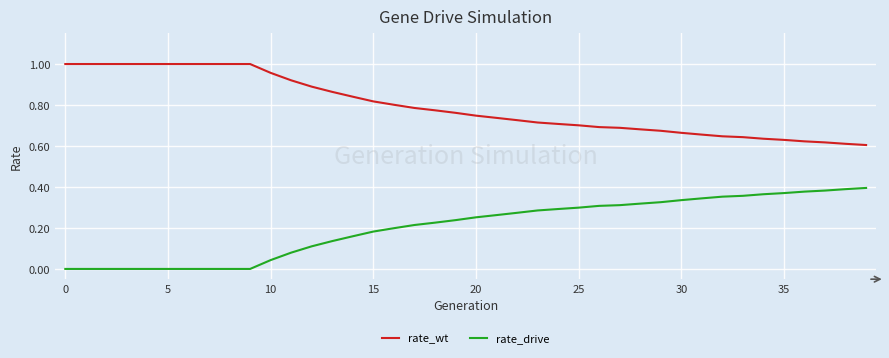

True or false: rate_wt and rate_drive intersect in this chart.

False